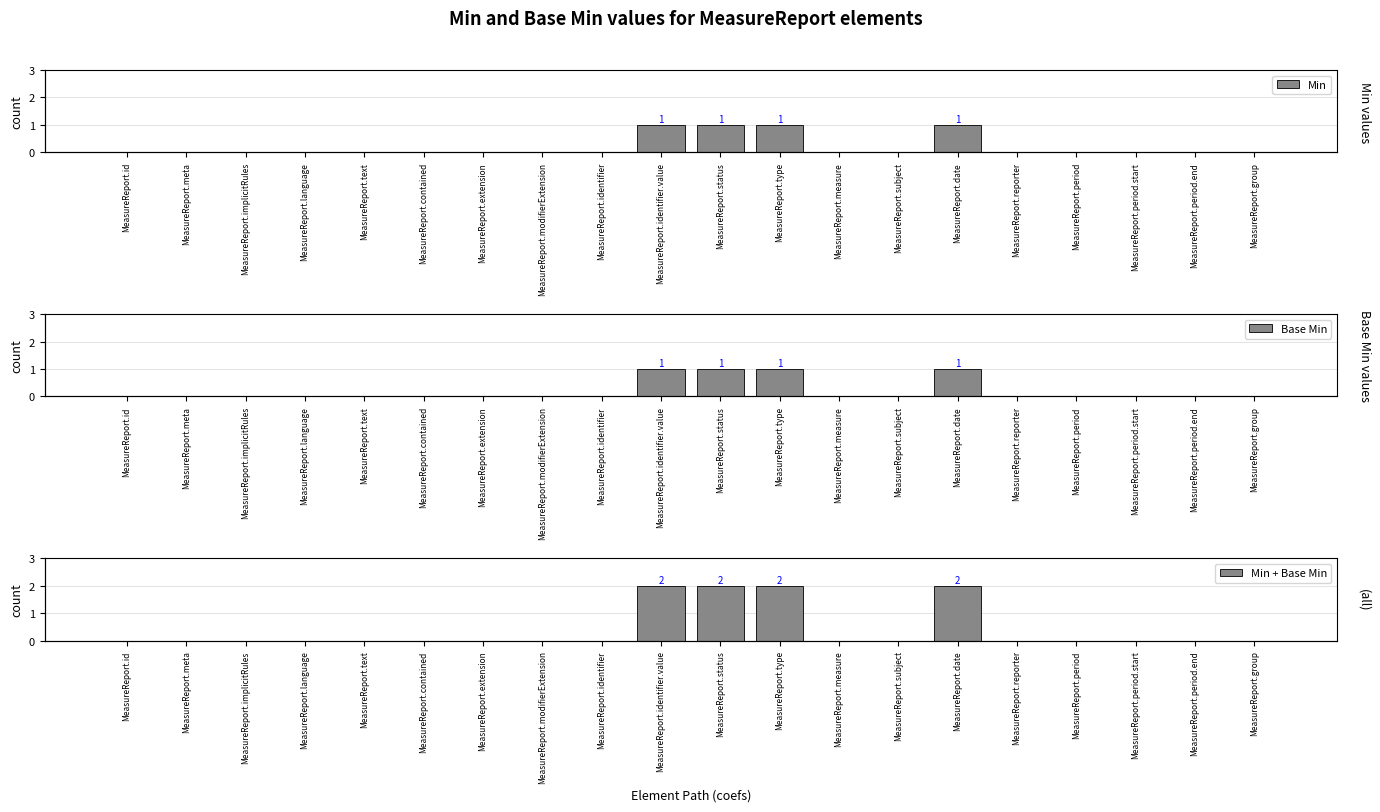

Reading right to left, what are all the values shown in this chart?

Min: 0	0	0	0	0	1	0	0	1	1	1	0	0	0	0	0	0	0	0	0
Base Min: 0	0	0	0	0	1	0	0	1	1	1	0	0	0	0	0	0	0	0	0
Min + Base Min: 0	0	0	0	0	2	0	0	2	2	2	0	0	0	0	0	0	0	0	0